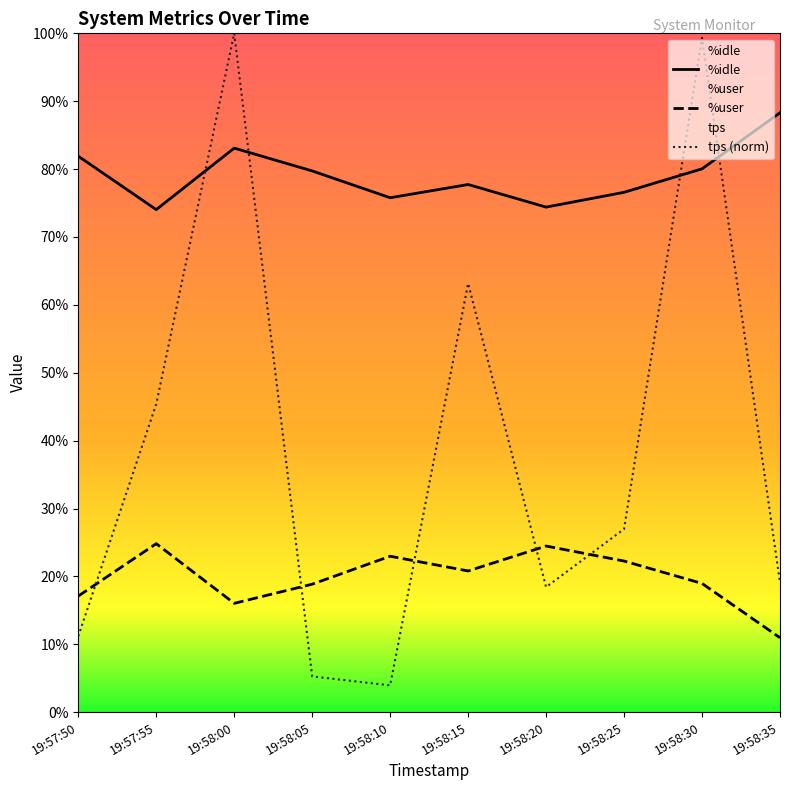

What is the smallest value displayed?

3.9